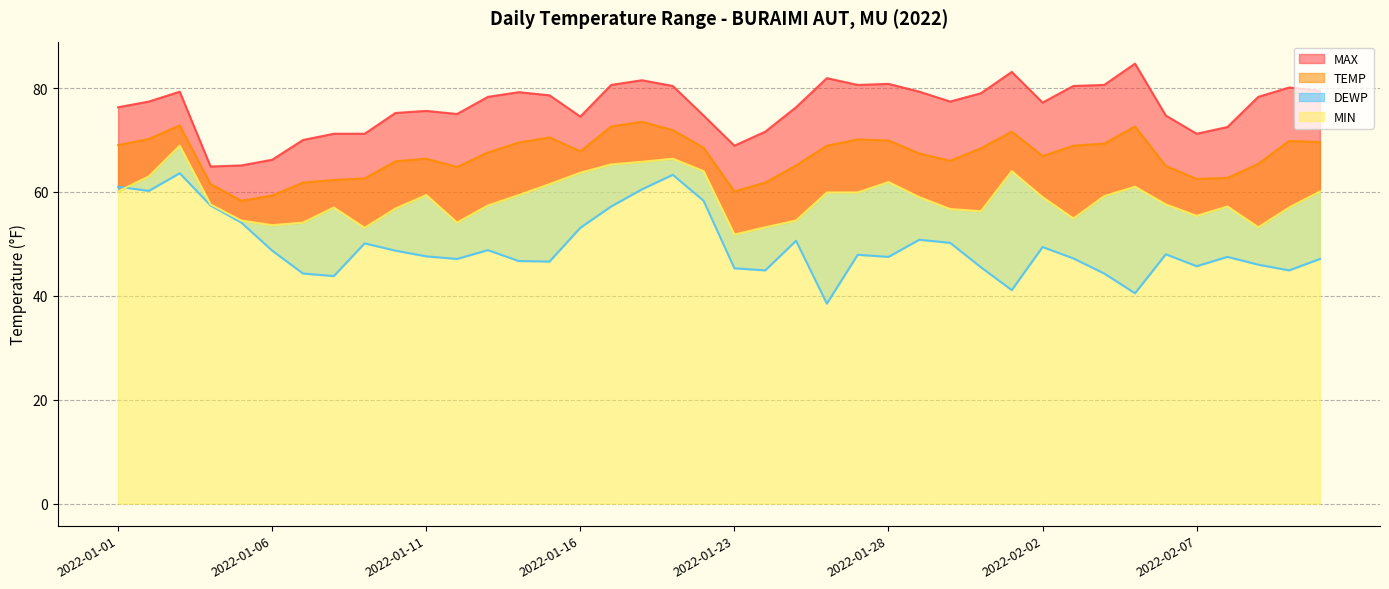

Reading right to left, what are all the values shown in this chart?

TEMP: 69.6	69.8	65.4	62.7	62.5	65.0	72.6	69.3	68.9	66.9	71.6	68.4	66.0	67.4	69.9	70.1	68.9	65.1	61.8	60.1	68.5	71.9	73.5	72.6	67.8	70.5	69.5	67.6	64.8	66.4	65.9	62.6	62.3	61.8	59.3	58.3	61.5	72.8	70.2	69.0
MAX: 79.5	80.1	78.3	72.5	71.2	74.7	84.7	80.6	80.4	77.2	83.1	79.0	77.4	79.3	80.8	80.6	81.9	76.3	71.6	68.9	74.7	80.4	81.5	80.6	74.5	78.6	79.2	78.3	75.0	75.6	75.2	71.2	71.2	70.0	66.2	65.1	64.9	79.3	77.4	76.3
DEWP: 47.1	44.9	46.0	47.5	45.7	48.0	40.5	44.3	47.2	49.4	41.1	45.5	50.2	50.8	47.5	47.9	38.5	50.6	44.9	45.3	58.3	63.3	60.5	57.2	53.1	46.6	46.7	48.8	47.1	47.6	48.7	50.1	43.8	44.3	48.7	54.1	57.4	63.6	60.2	61.0
MIN: 60.1	57.0	53.2	57.2	55.4	57.6	61.0	59.2	54.9	59.0	64.0	56.3	56.7	59.0	61.9	59.9	59.9	54.5	53.2	51.8	64.0	66.4	65.8	65.3	63.7	61.5	59.4	57.4	54.1	59.4	56.8	53.1	57.0	54.1	53.6	54.5	57.6	68.9	63.0	60.1